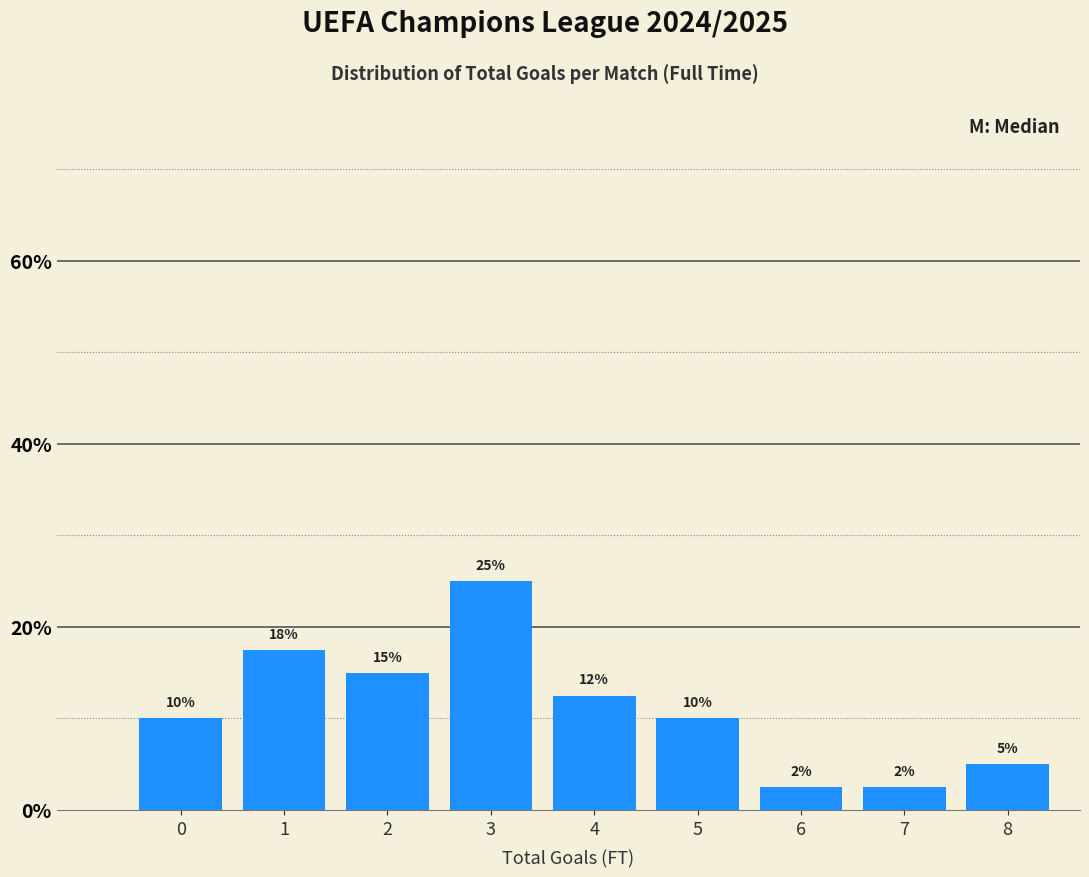

Which label corresponds to the largest value in the chart?

3